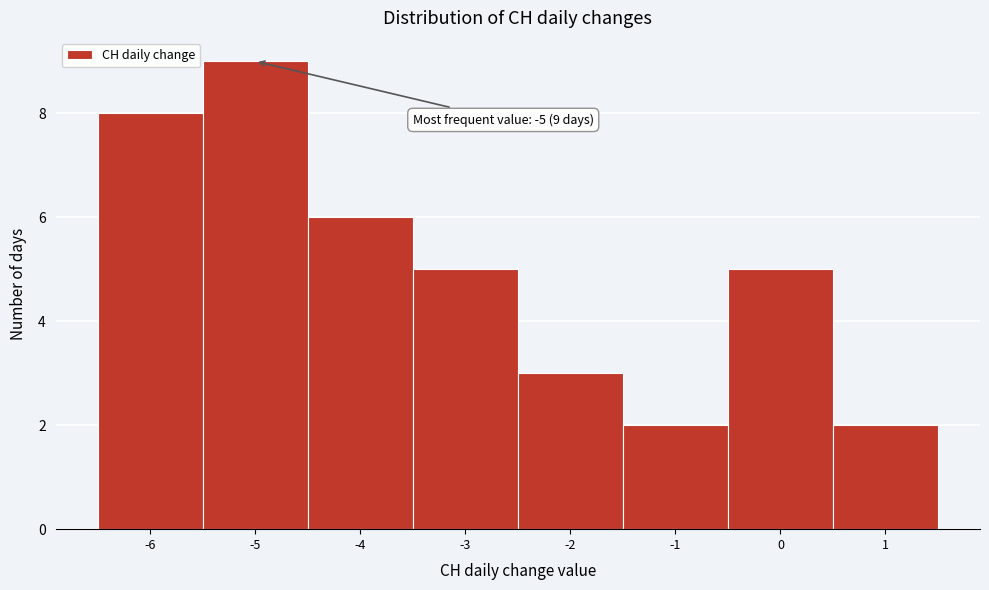

Over which range of the x-axis is the bar tallest?

-5.5 to -4.5